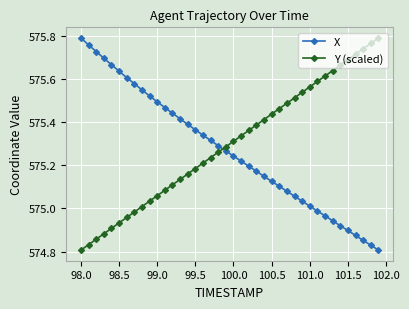

Does the chart have visible grid lines?

Yes